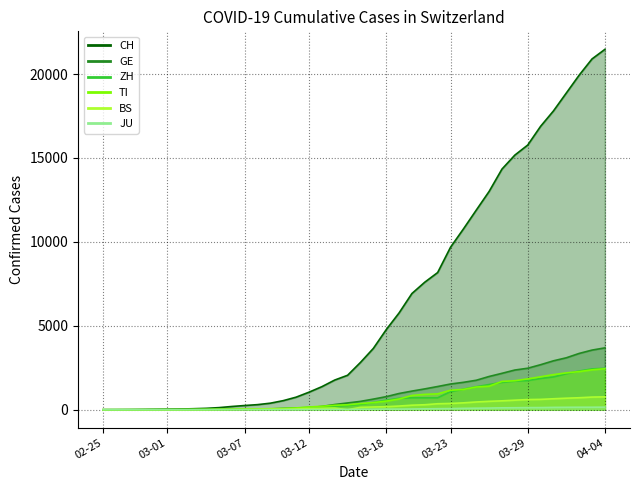

At how many categories does at least one series exceed 15372?

7